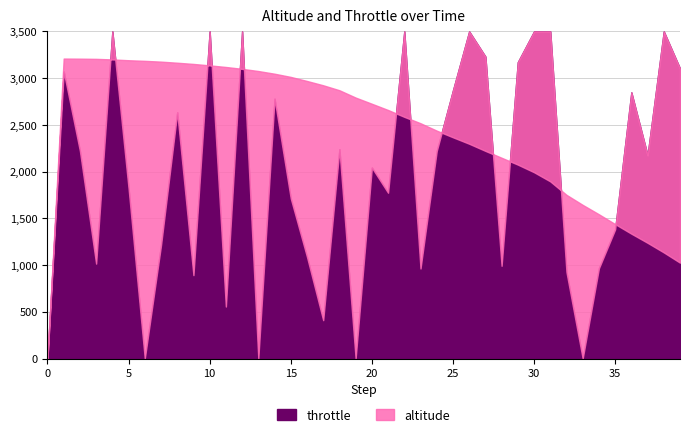

How many lines are shown in the chart?

2